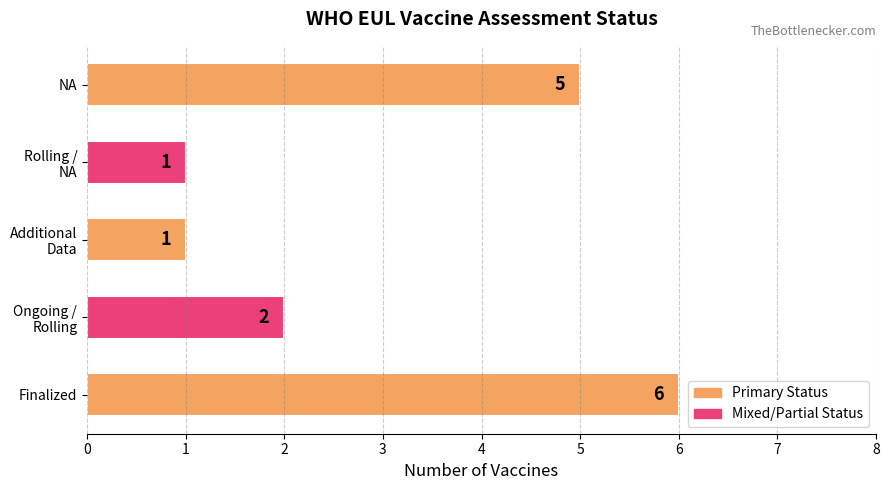

True or false: the data shows 2 at NA.

False